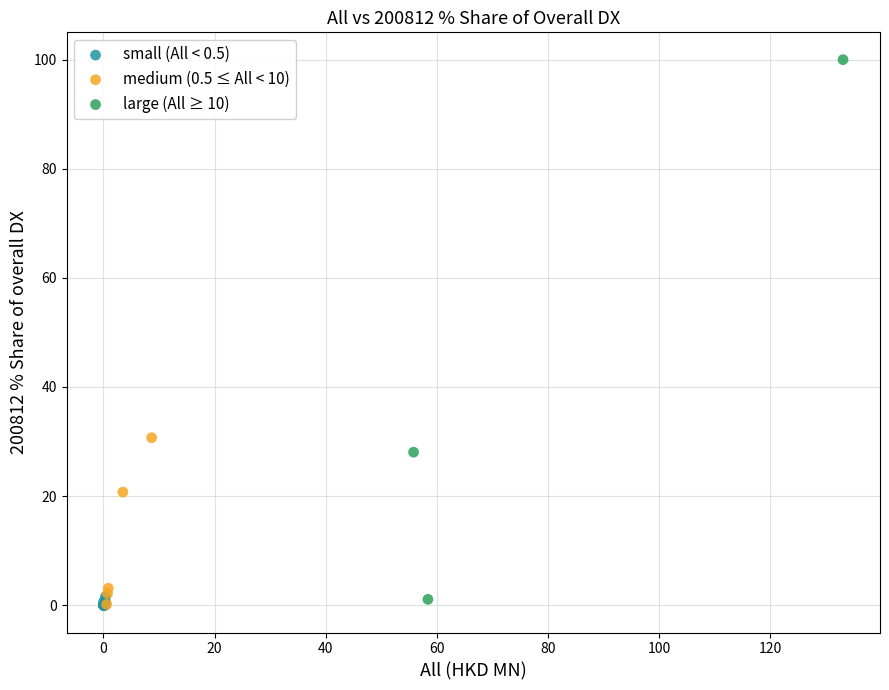

Which series reaches the maximum Y coordinate?

large (All ≥ 10)